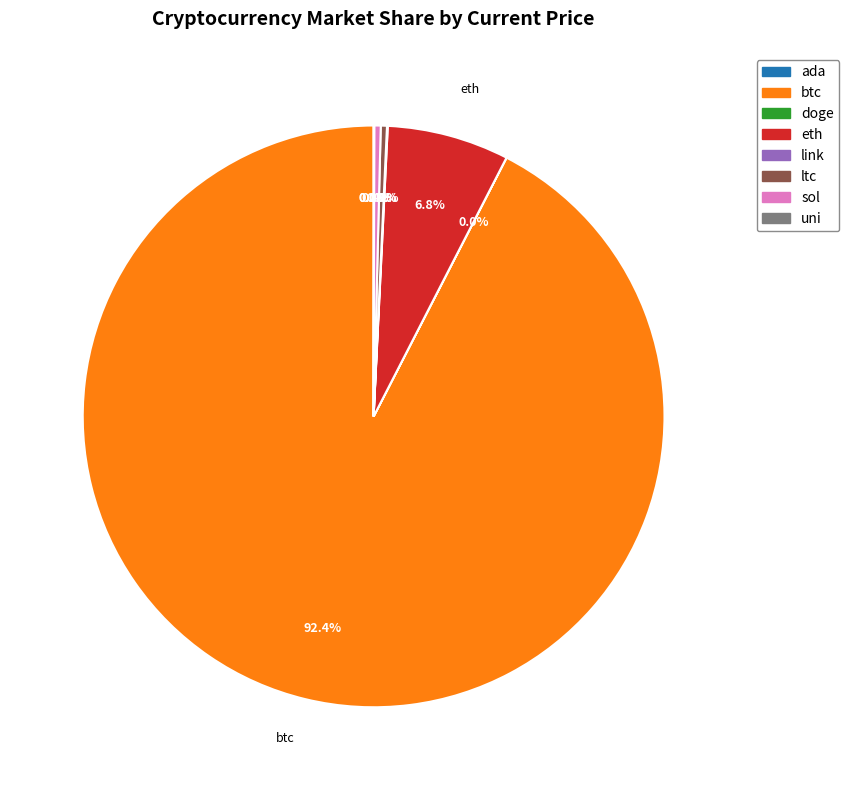

Which category has the biggest portion of the pie?

btc